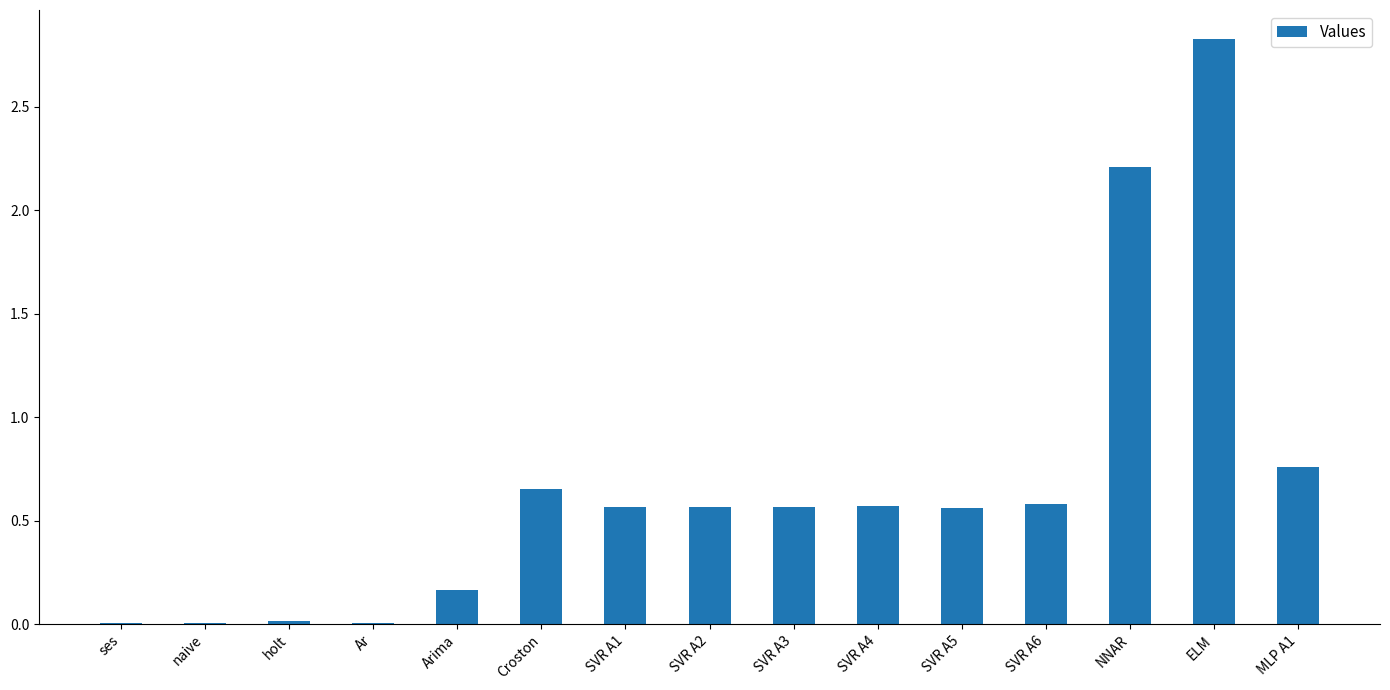

At which label is the value closest to 1?

MLP A1